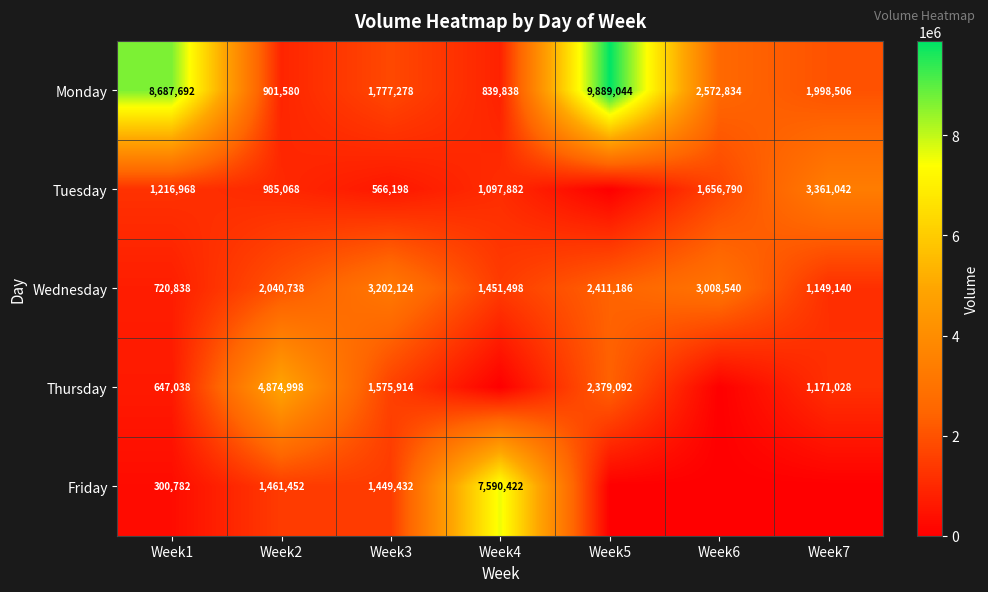

Rank the categories by Monday value from highest to lowest.

Week5, Week1, Week6, Week7, Week3, Week2, Week4